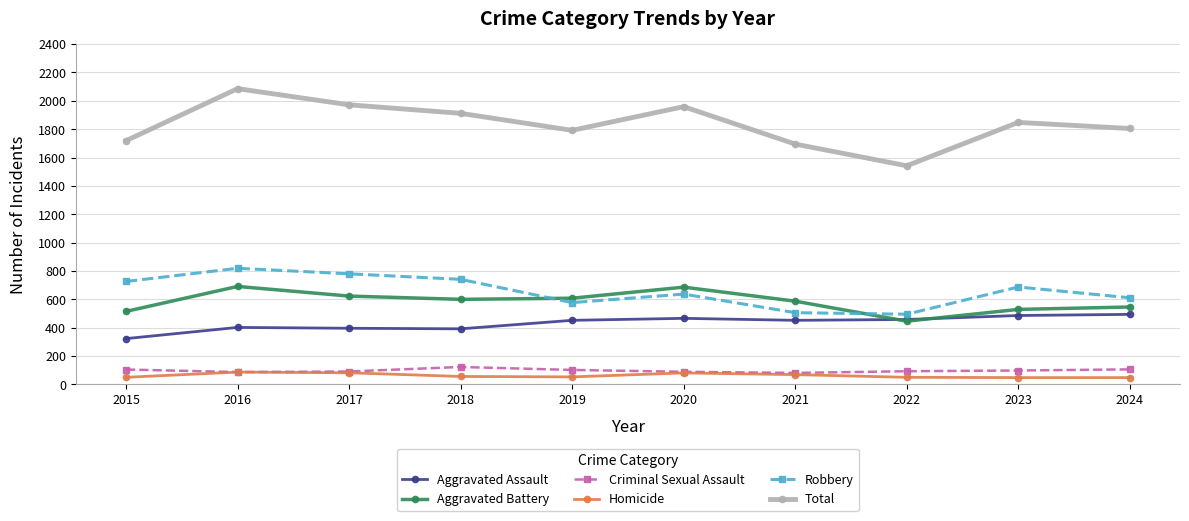

What is the approximate value of Homicide at 2020?

81